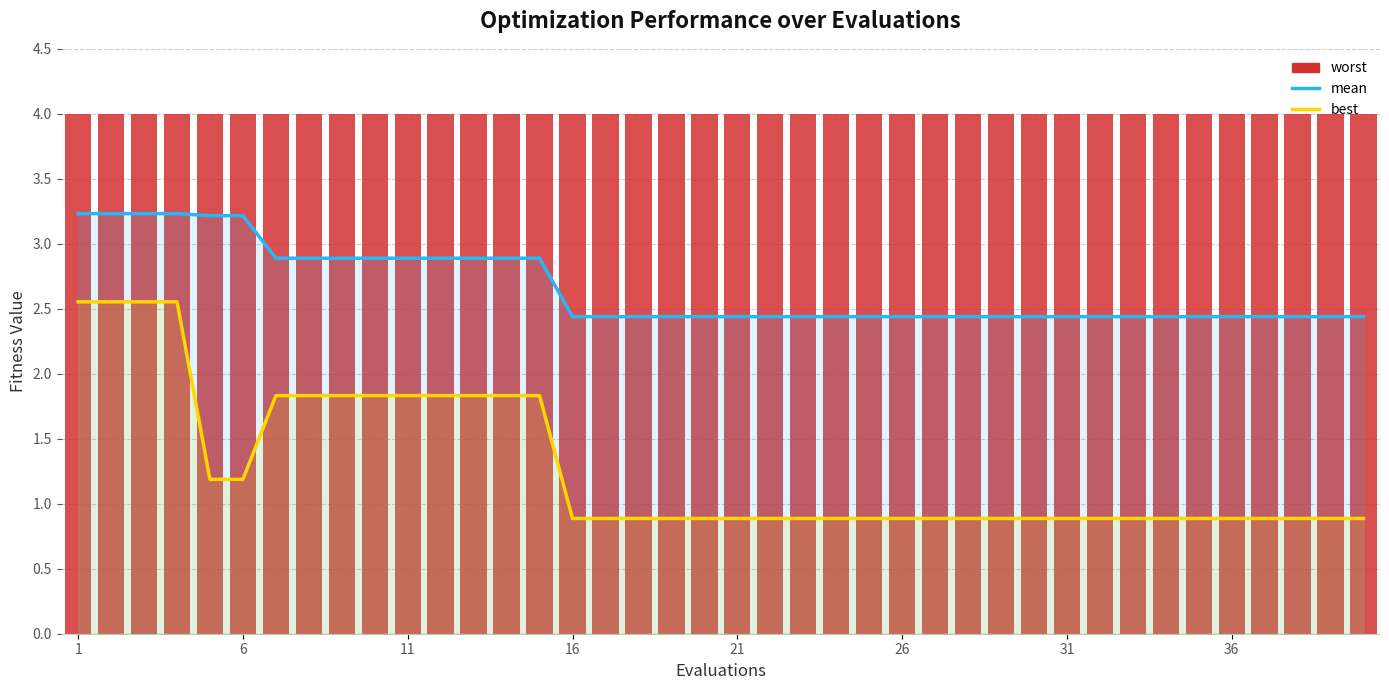

What is the difference between the maximum and minimum values in the mean series?

0.8